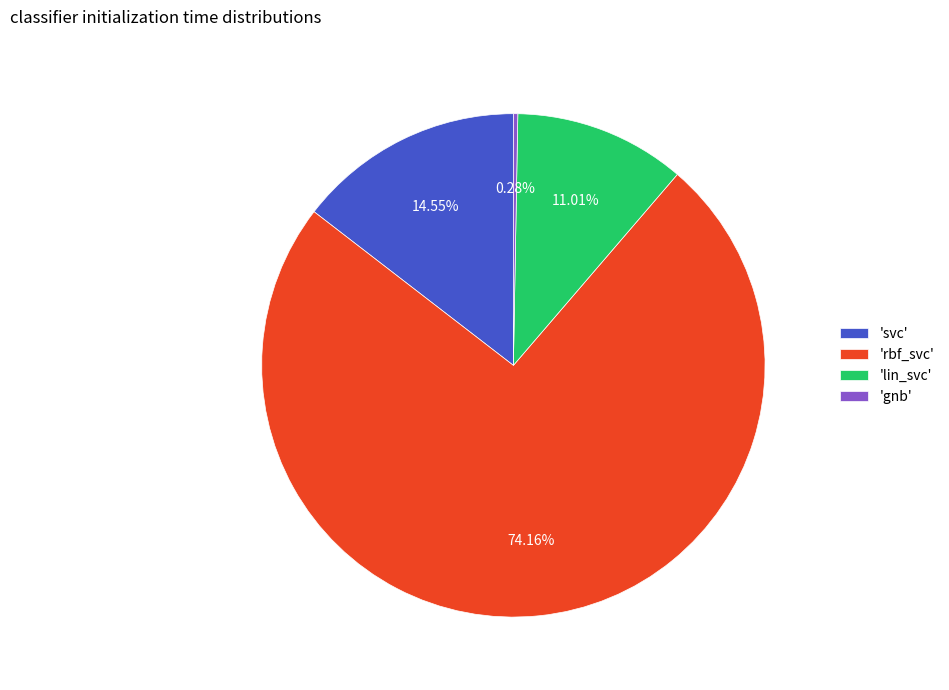

How many slices are in this pie chart?

4